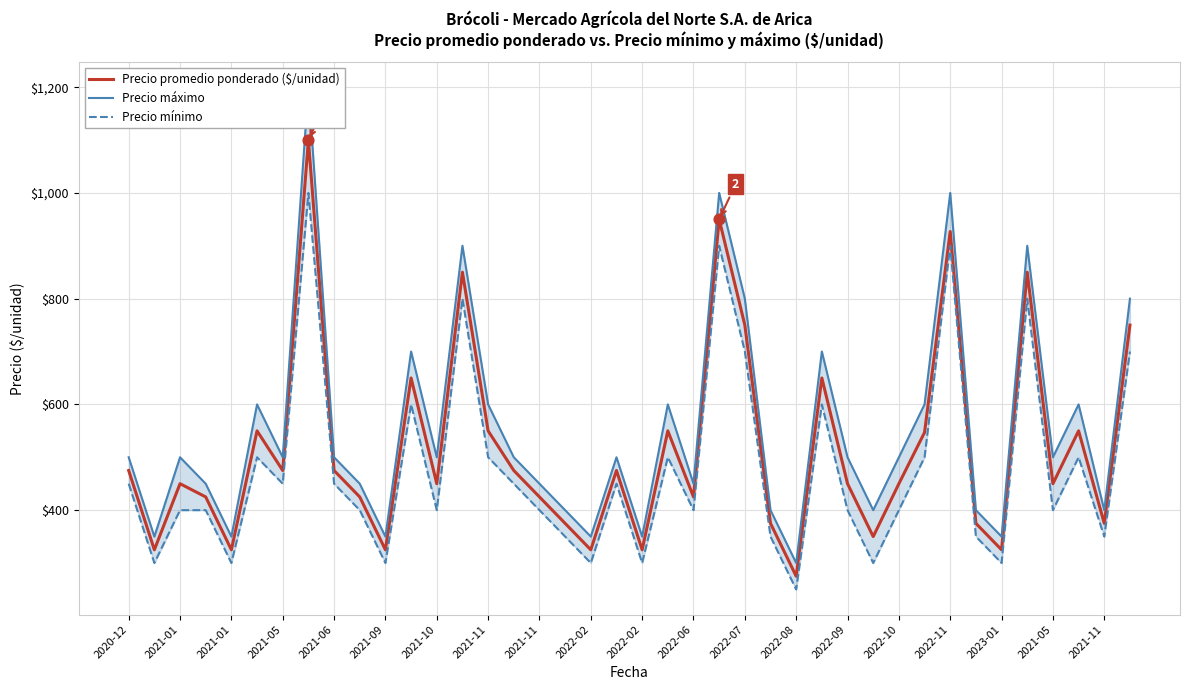

At how many categories does at least one series exceed 733?

7